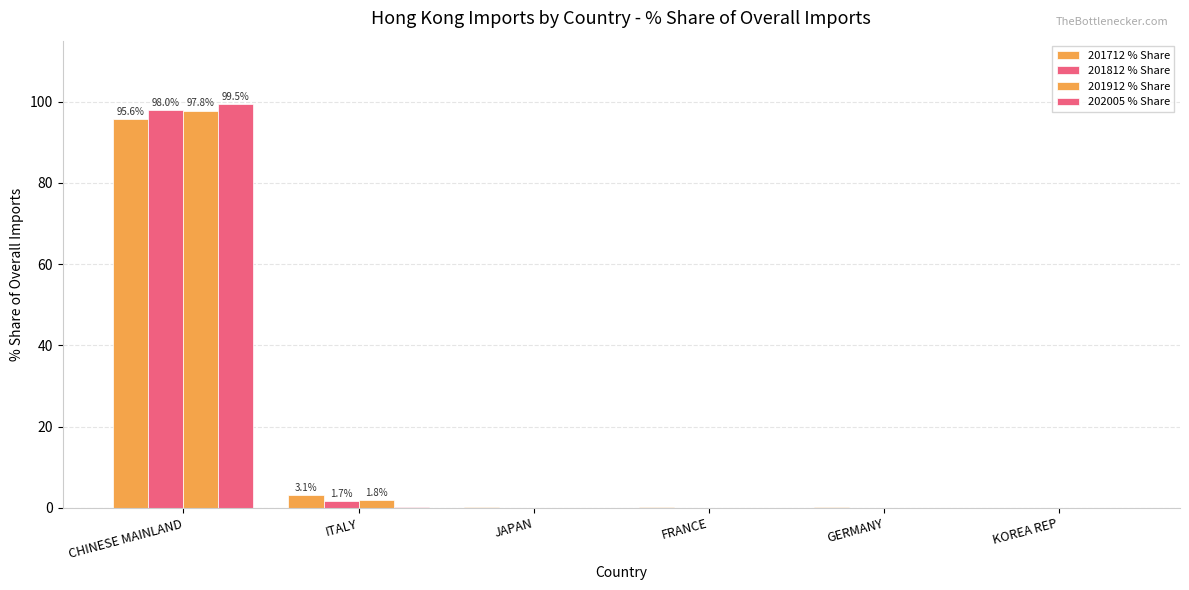

What is the difference between the highest and lowest values at GERMANY?

0.1